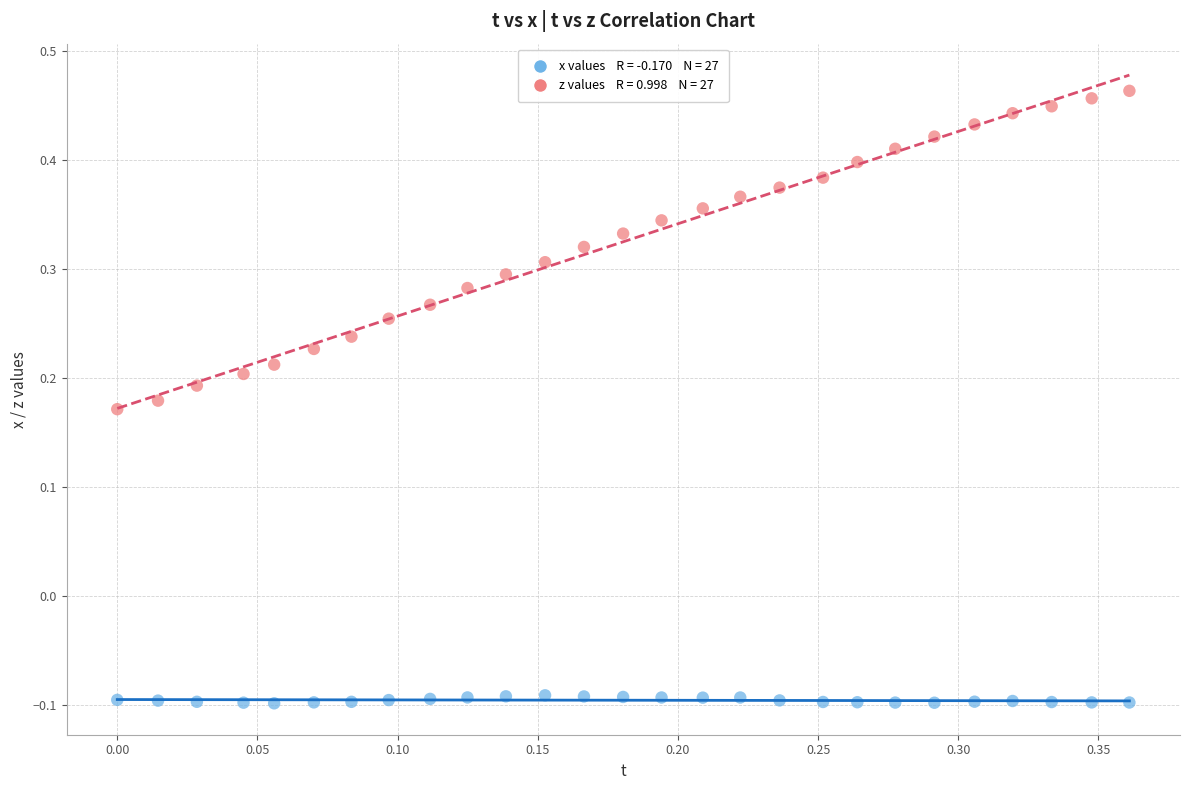

Across all data points, what is the range of Y values (max minus min)?

0.6